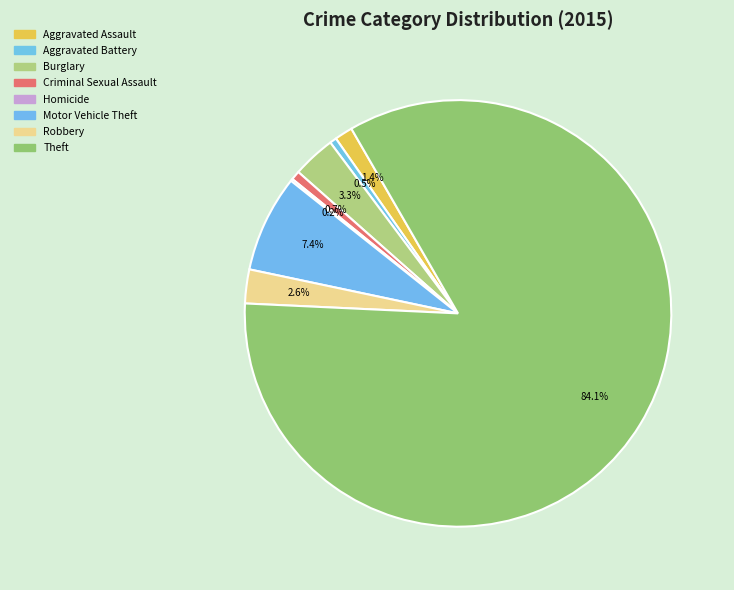

What is the total percentage of Theft and Motor Vehicle Theft?

91.4%